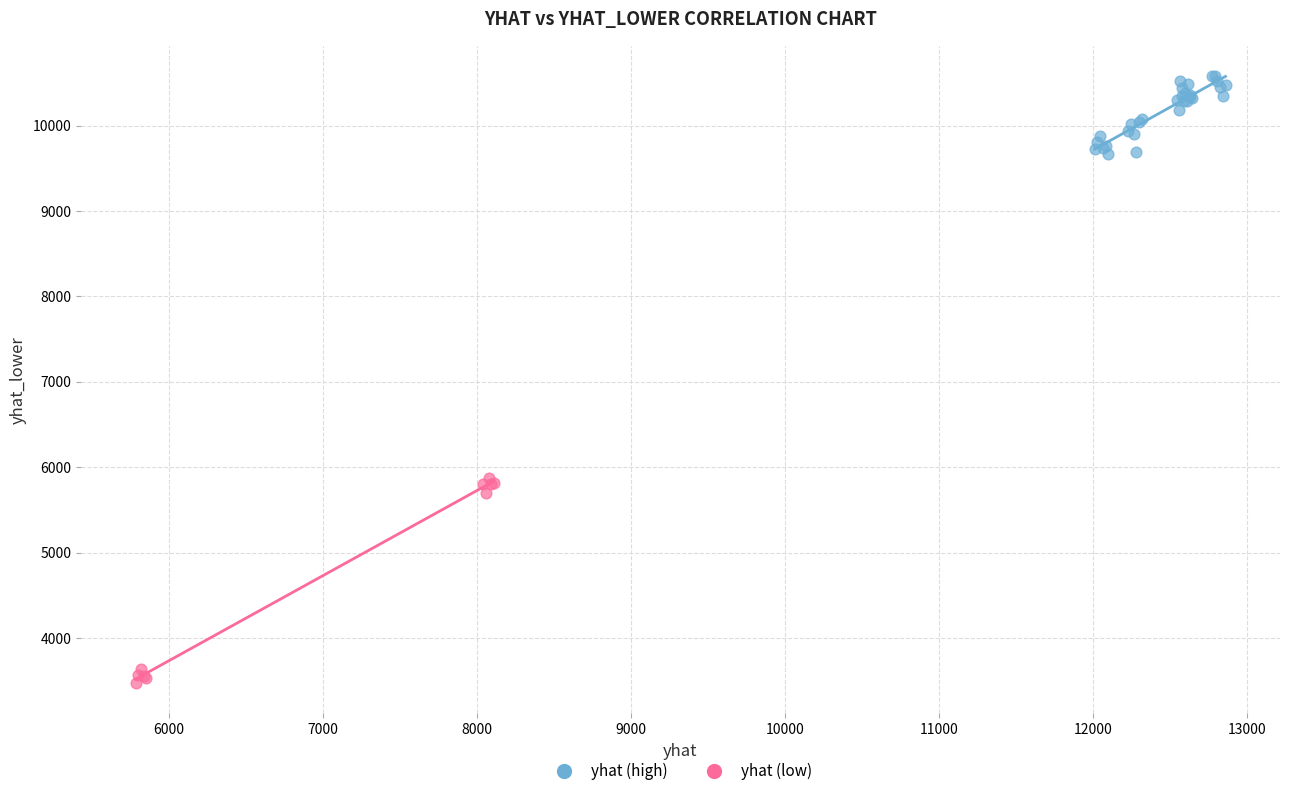

Which series has the largest Y range (max minus min)?

yhat (low)